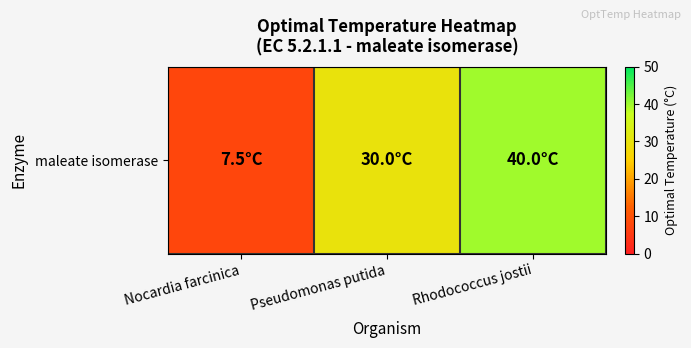

What is the average value?

25.8